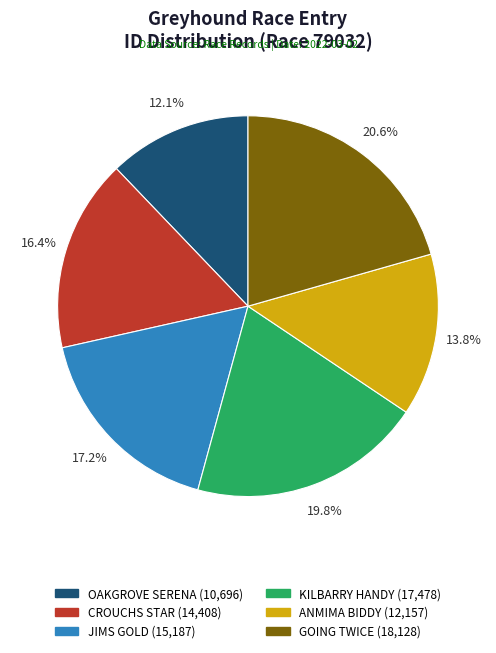

Between GOING TWICE and ANMIMA BIDDY, which is larger?

GOING TWICE